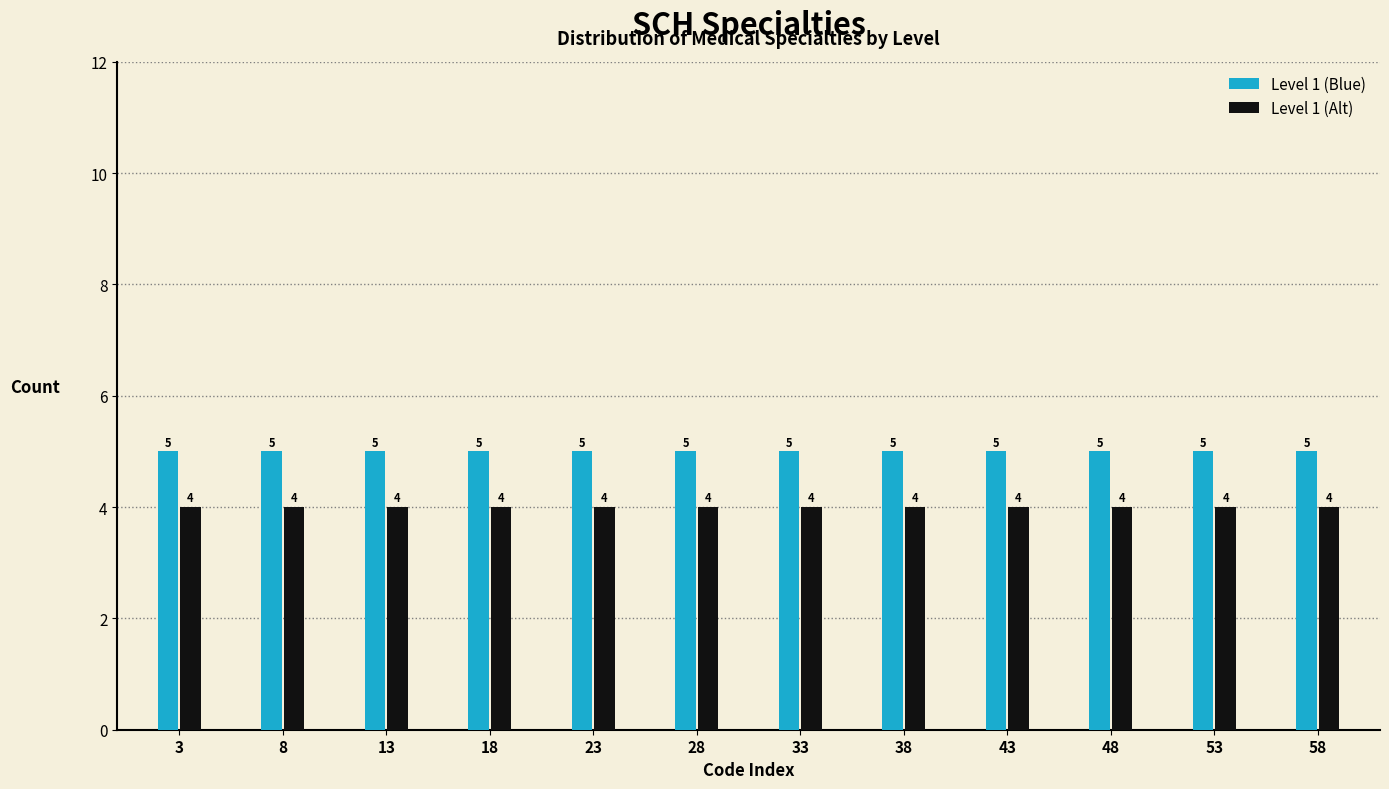

The Level 1 (Blue) series shows 7 at 18. True or false?

False